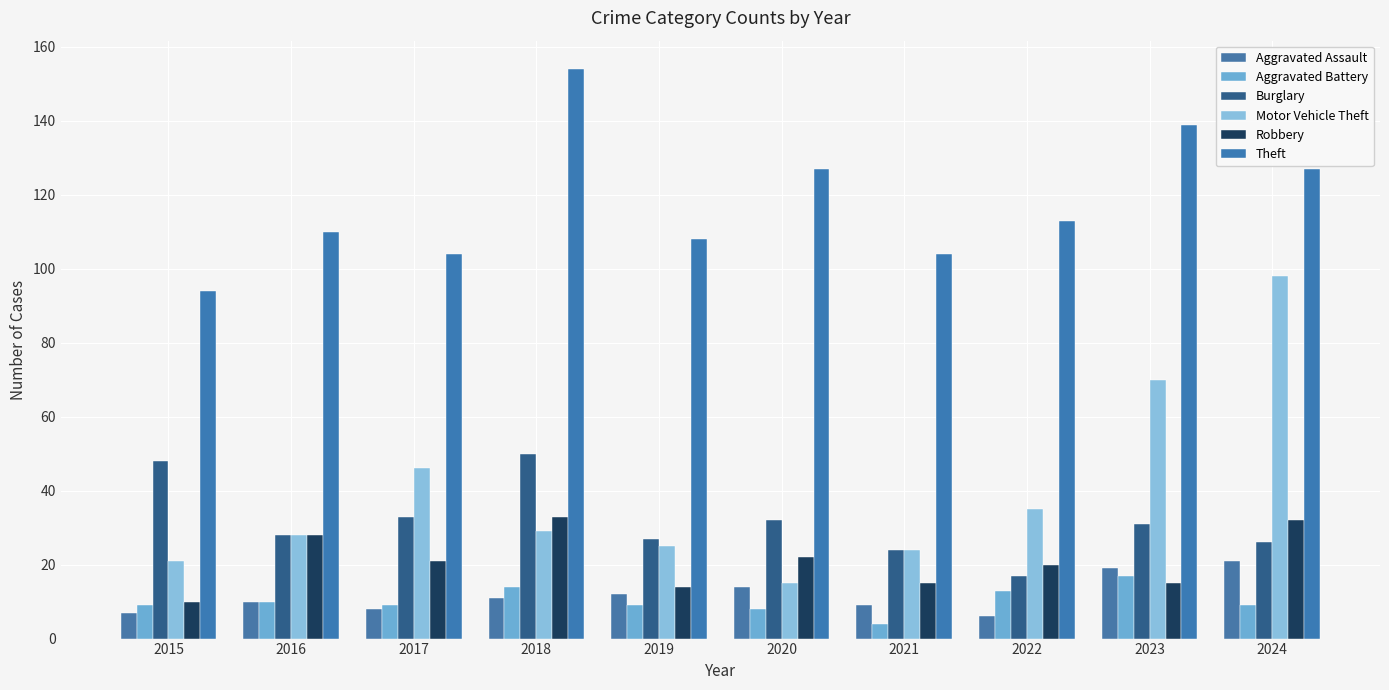

Between 2016 and 2019, which series saw the biggest shift?

Robbery